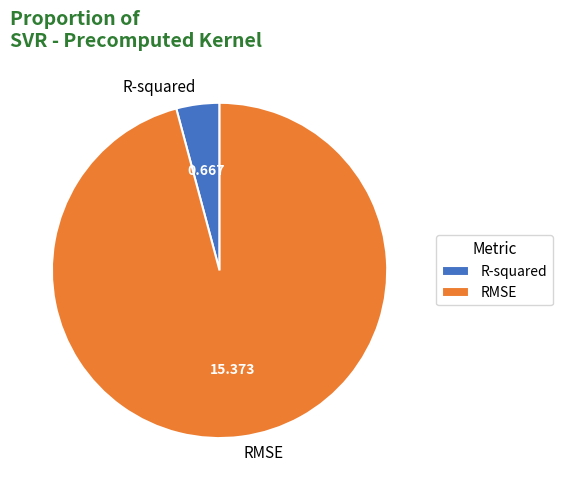

What is the smallest slice in the pie chart?

R-squared